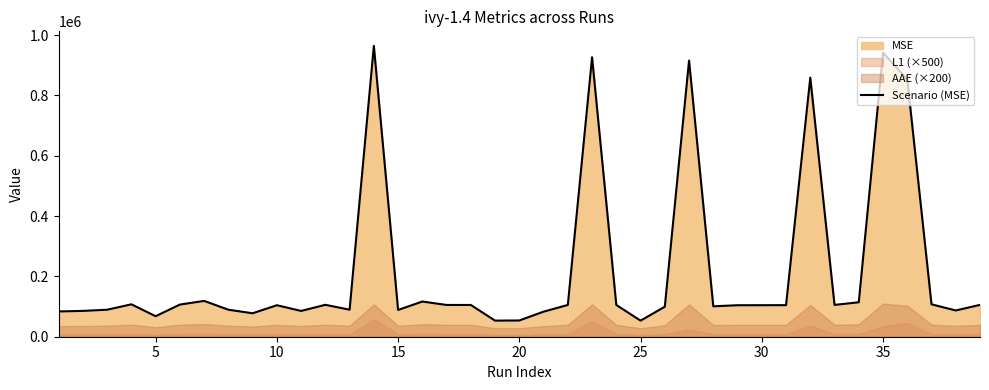

What is the greatest value displayed?

963979.6